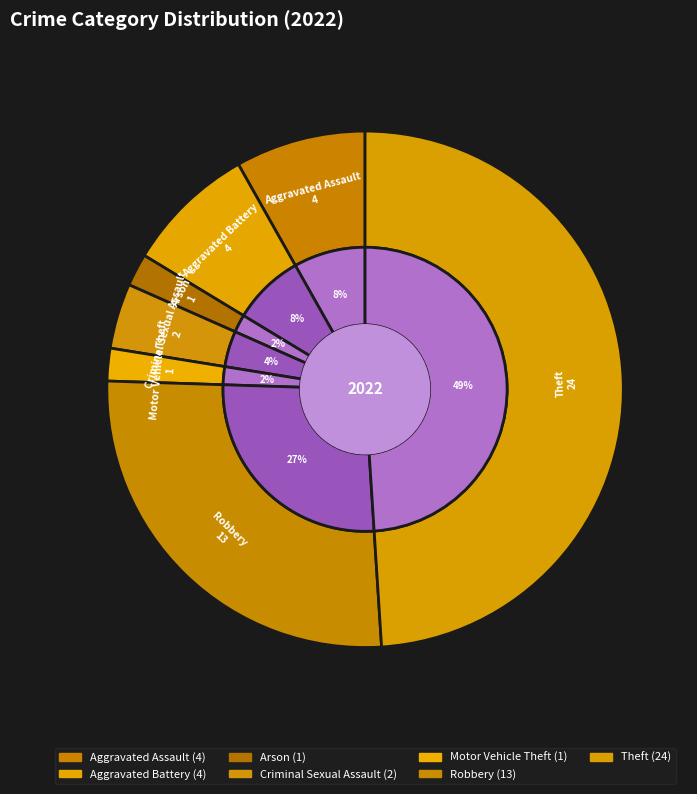

Is it true that Motor Vehicle Theft is 2% of the pie?

True